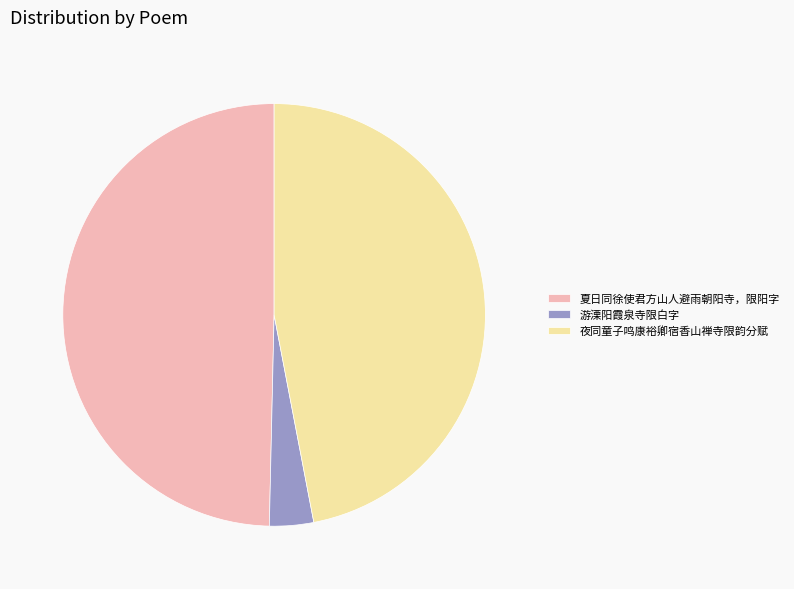

Do 夏日同徐使君方山人避雨朝阳寺，限阳字 and 游溧阳霞泉寺限白字 together represent more than half of the pie?

Yes